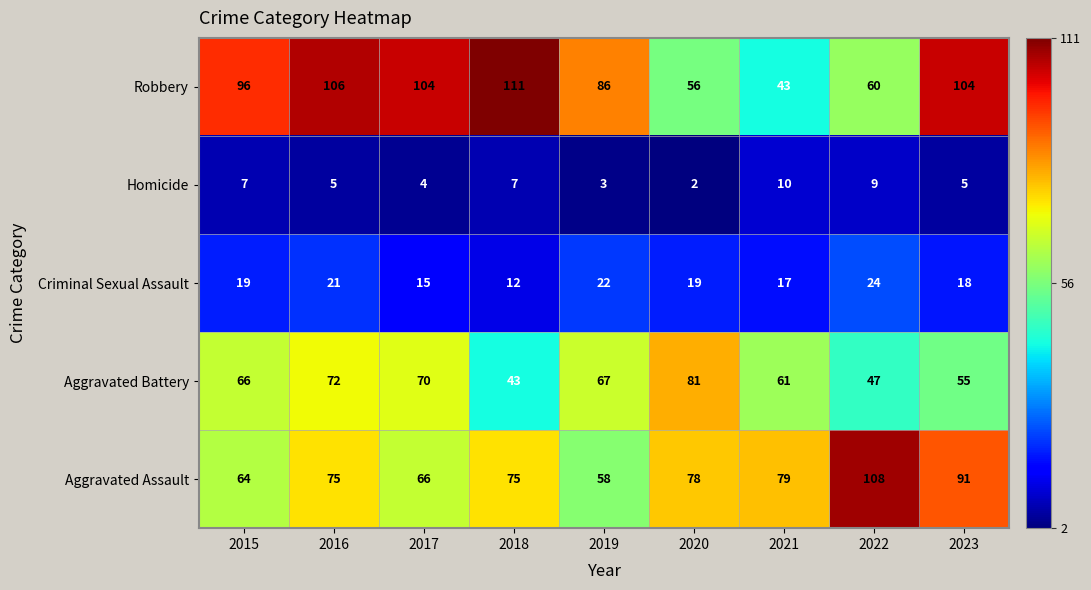

Which series changed the most between 2018 and 2020?

Robbery